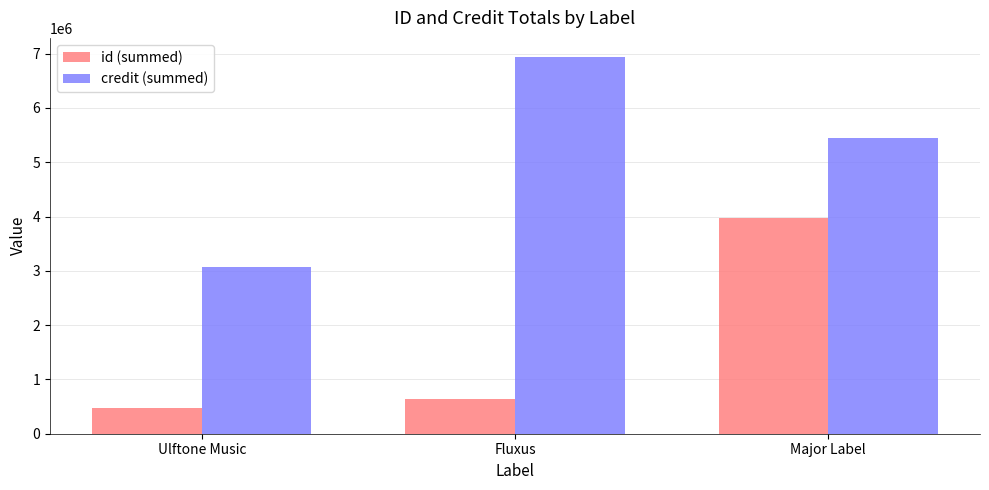

Reading left to right, transcribe all the data shown in this chart.

id (summed): 469387	638311	3973719
credit (summed): 3061770	6942744	5446419